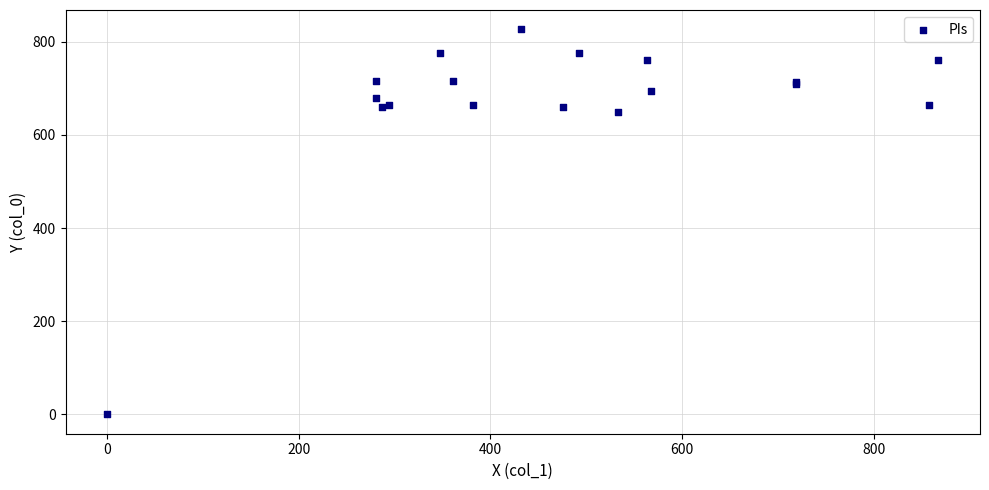

What Y value in the scatter plot is closest to 413?

650.0